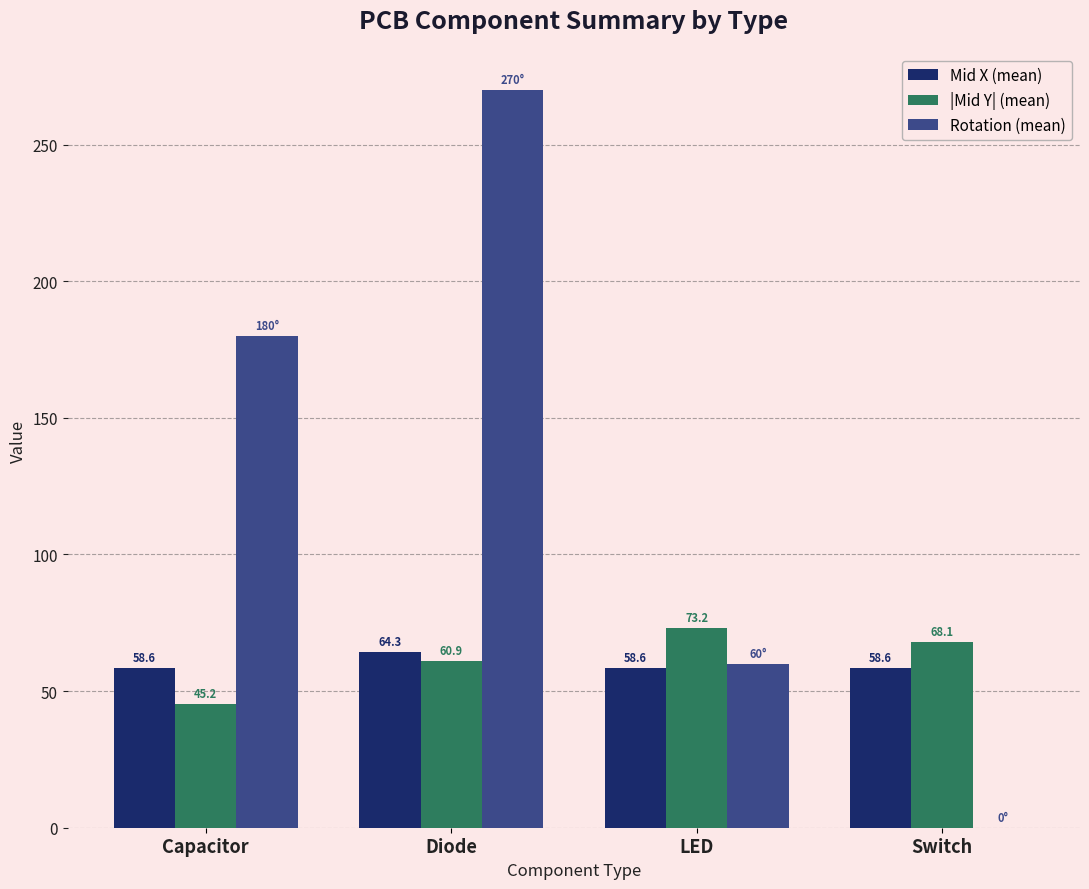

Between Diode and LED, which series saw the biggest shift?

Rotation (mean)